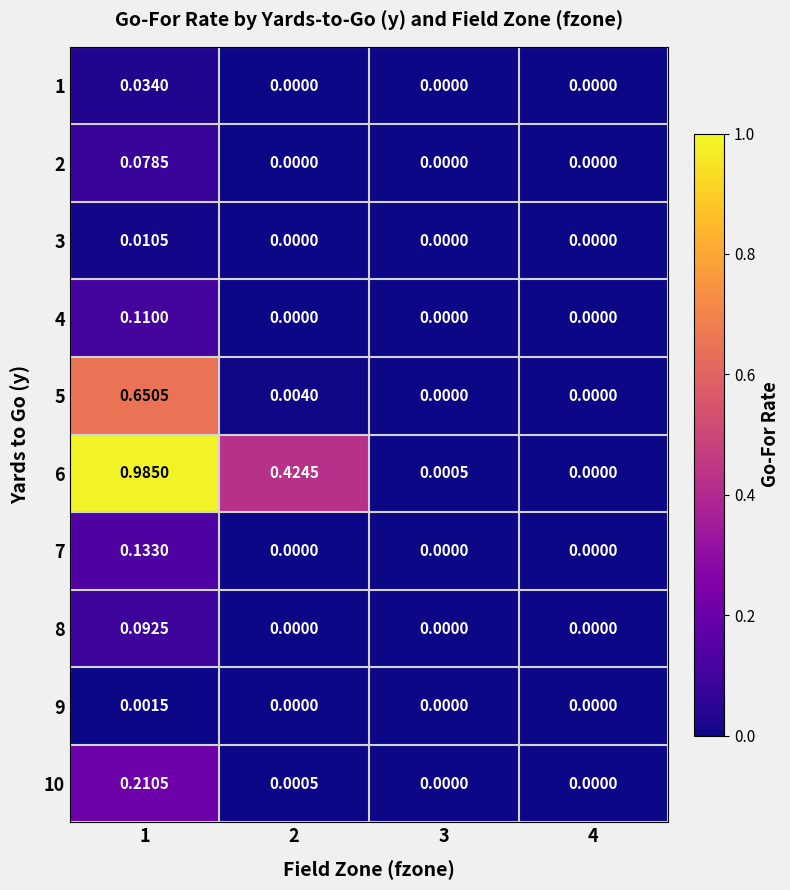

Between 3 and 4, which series saw the biggest shift?

6